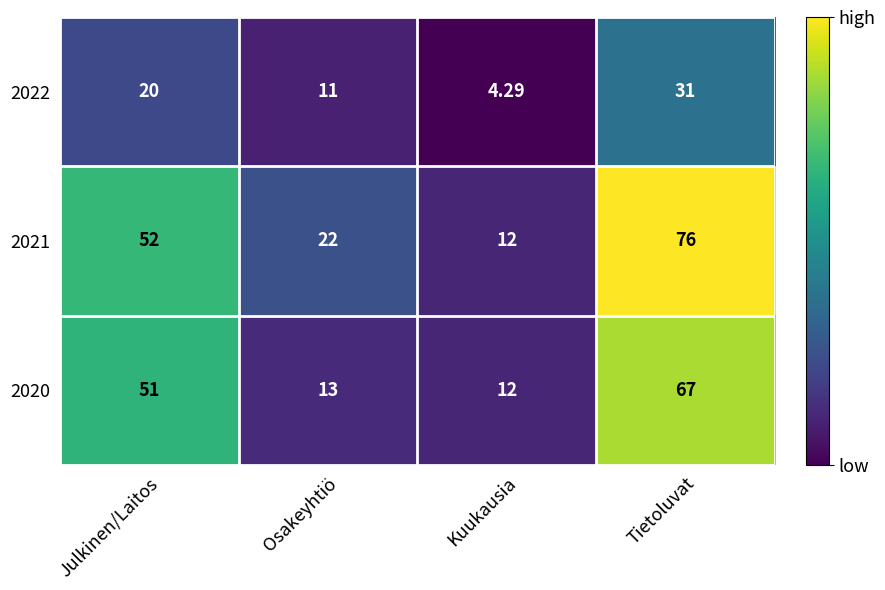

Rank the categories by 2020 value from highest to lowest.

Tietoluvat, Julkinen/Laitos, Osakeyhtiö, Kuukausia